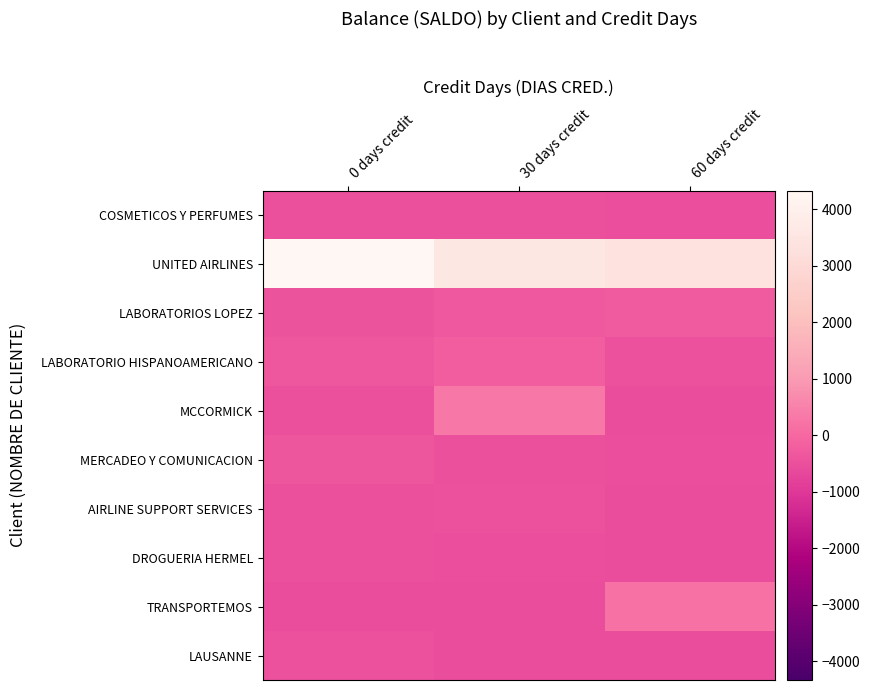

At how many categories does at least one series exceed 4005?

1